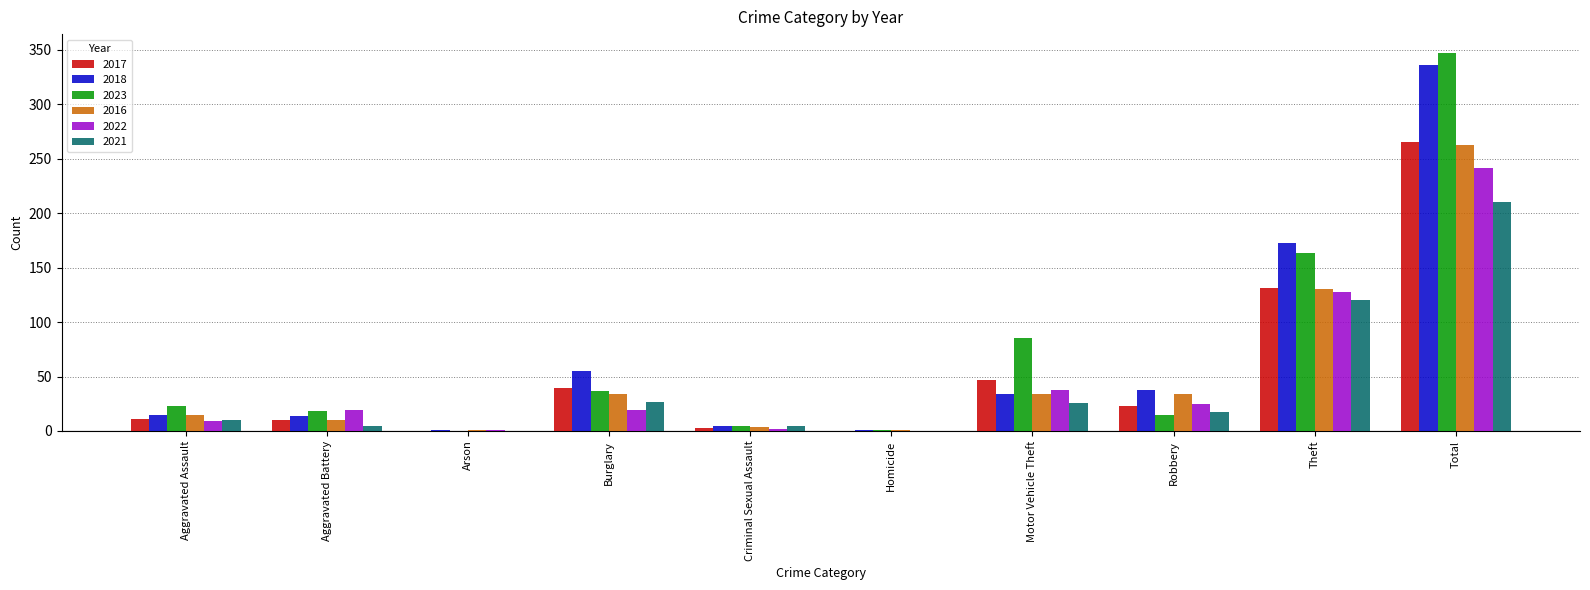

The value of 2018 at Criminal Sexual Assault is 5. True or false?

True